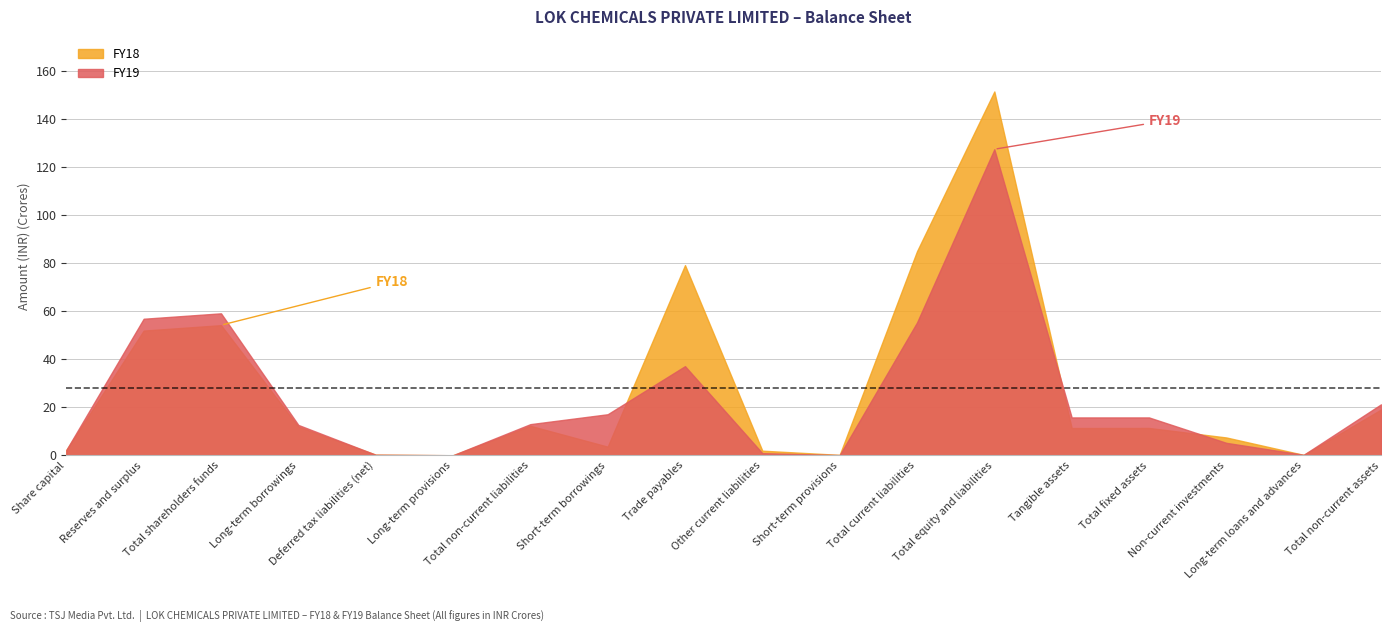

At which label does FY18 first exceed 114267181?

Reserves and surplus